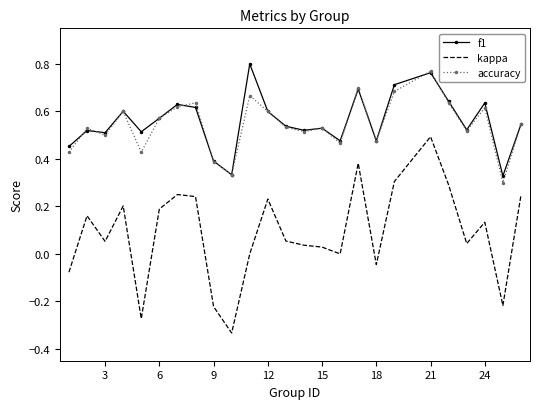

Which series has the widest spread of values?

kappa